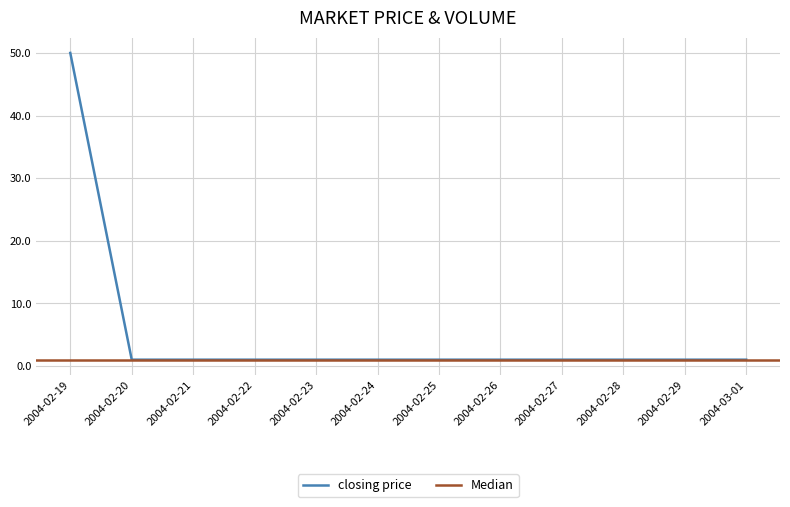

What is the highest value of the closing price series?

50